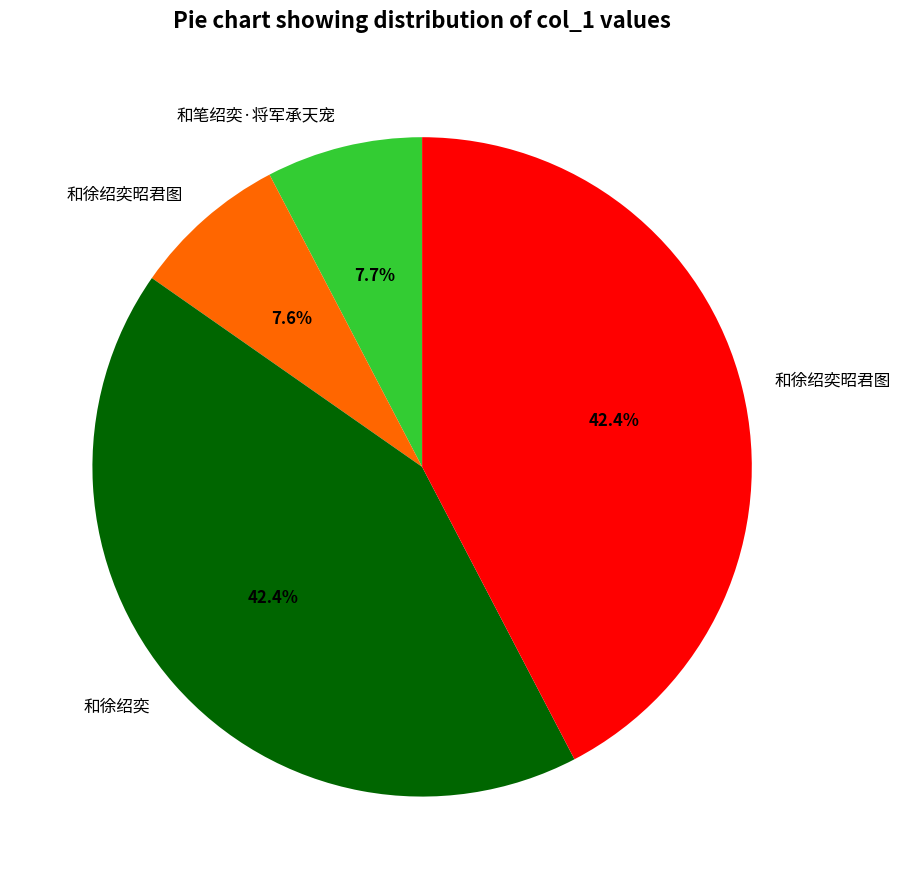

Does any single category account for the majority?

No